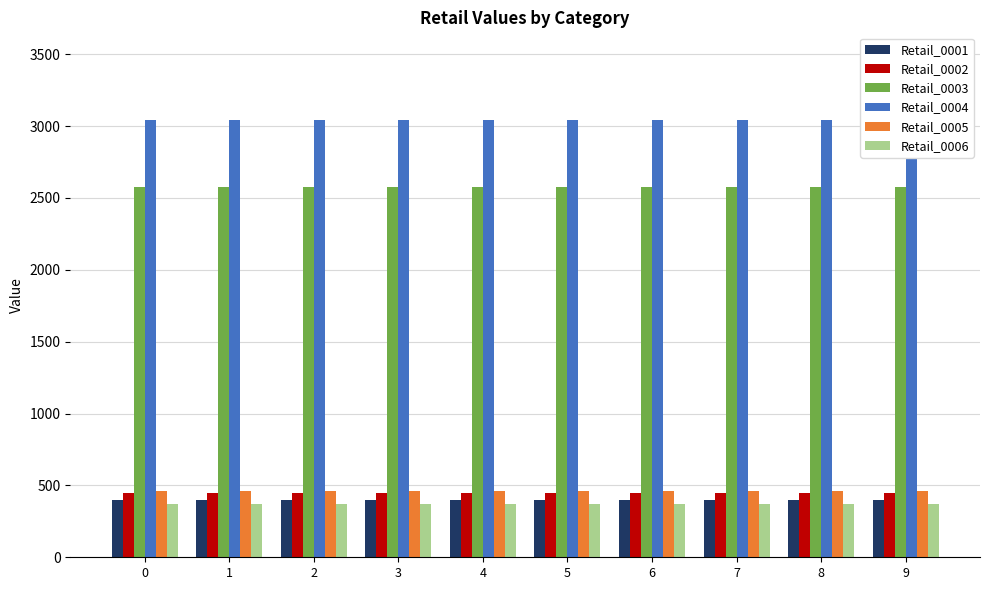

How many distinct data groups are displayed?

6